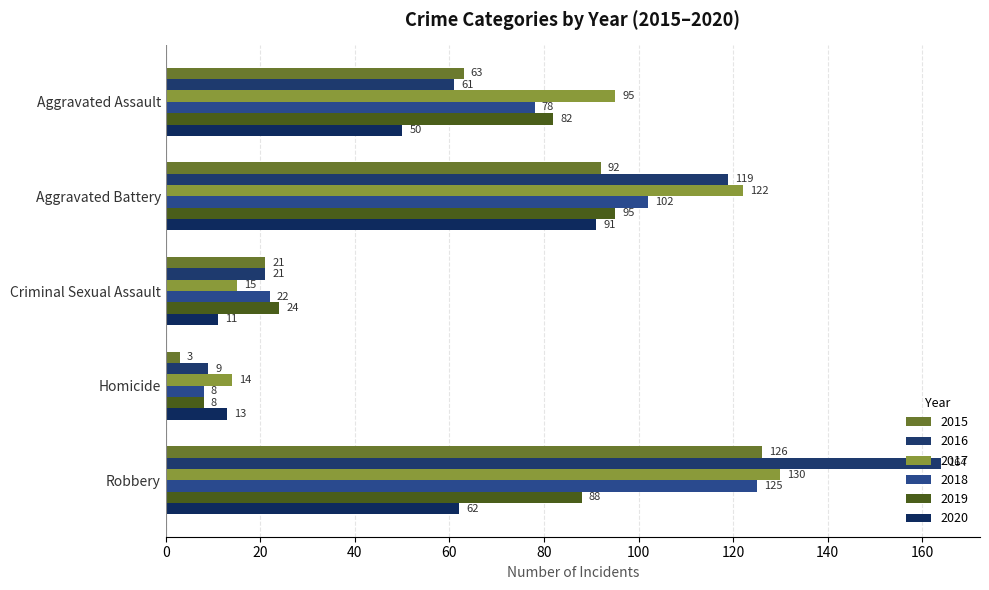

The 2019 series shows 42 at Criminal Sexual Assault. True or false?

False